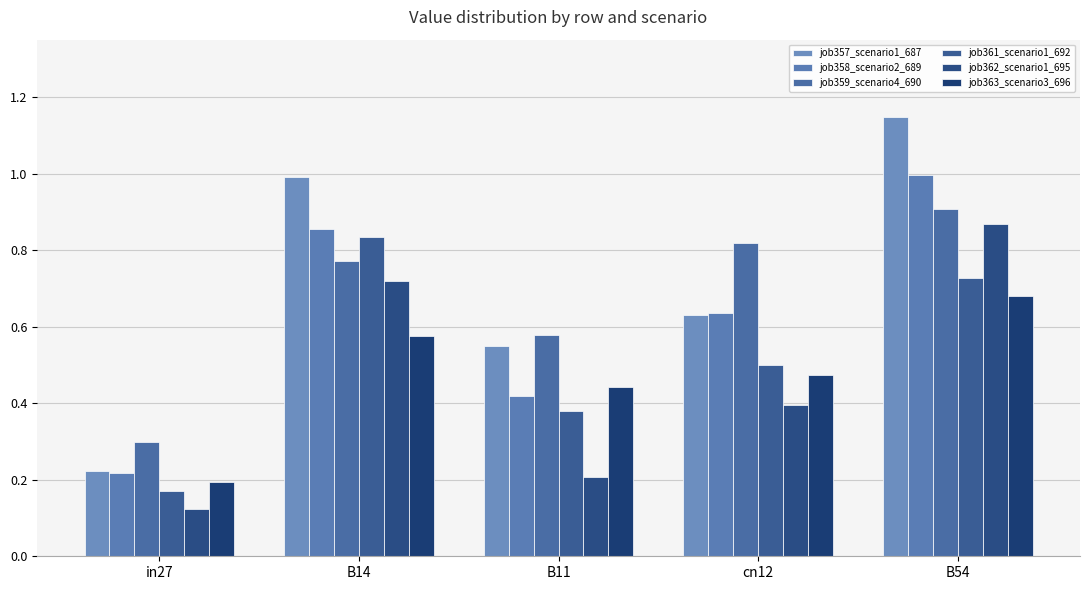

What is the label of the 1st bar from the left?

in27